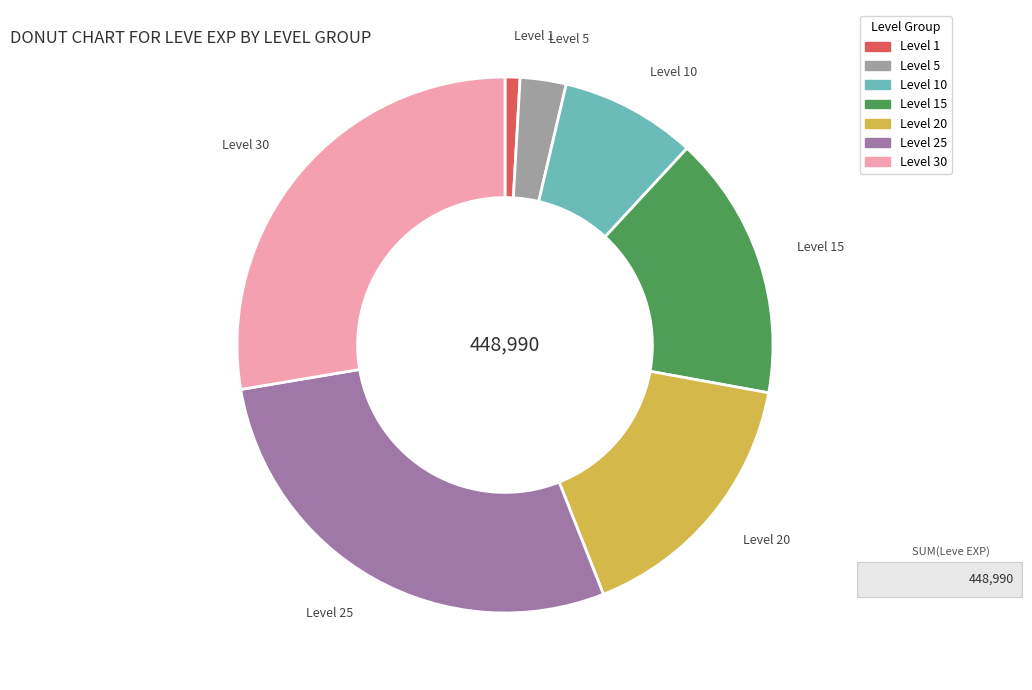

Does any single category account for the majority?

No